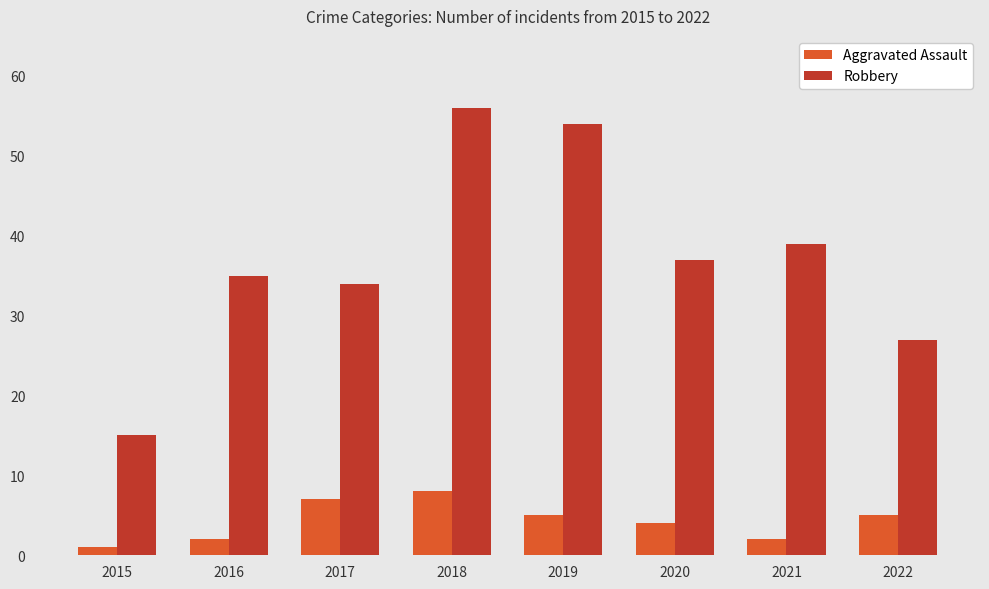

Rank the series by their maximum value, from lowest to highest.

Aggravated Assault, Robbery